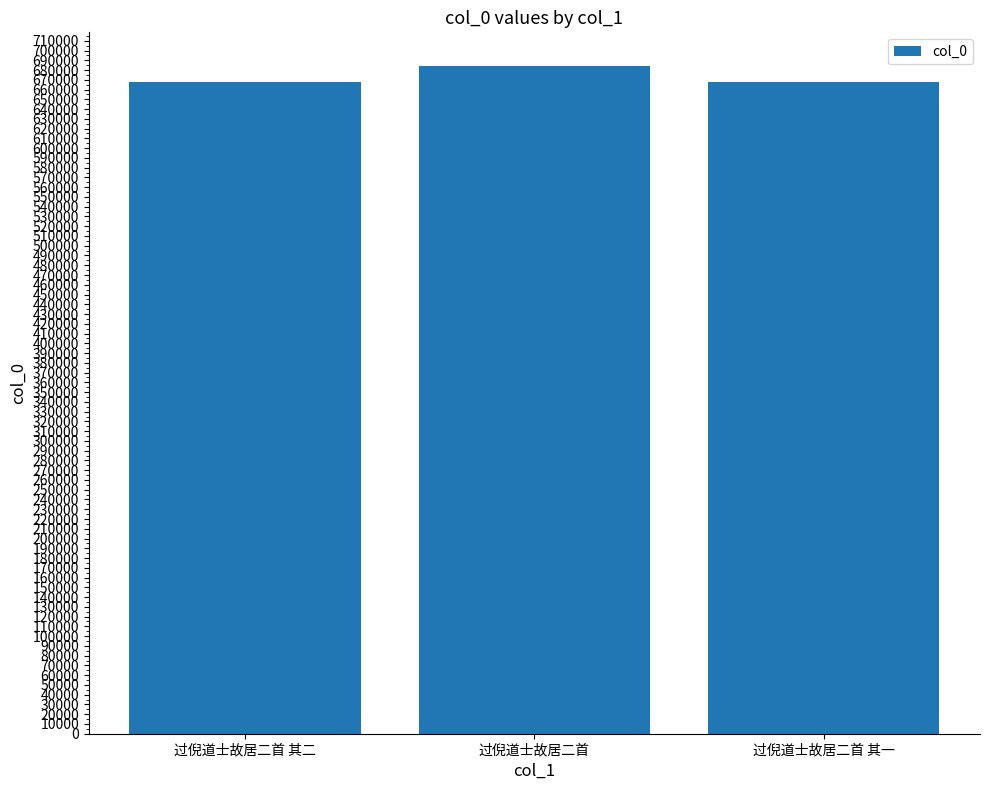

Is it true that the value at 过倪道士故居二首 is 684425?

True